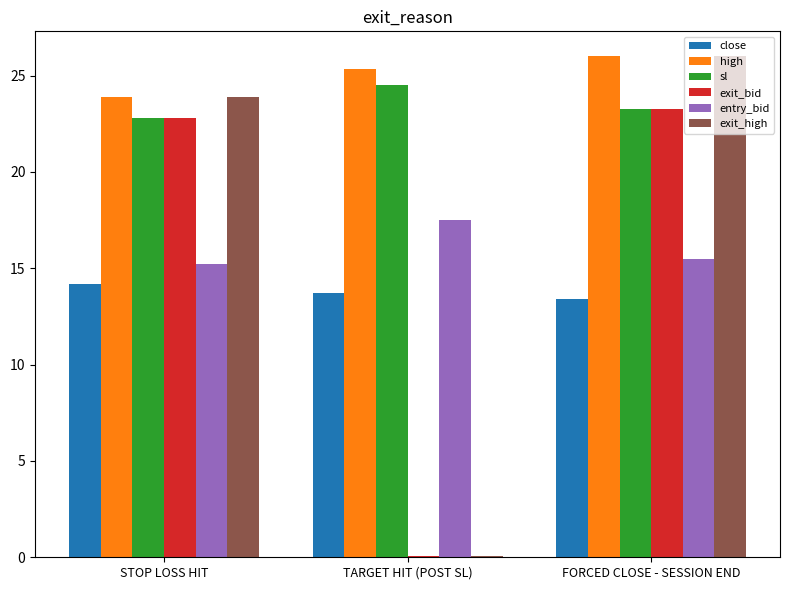

What are all the series names shown in the legend?

close, high, sl, exit_bid, entry_bid, exit_high